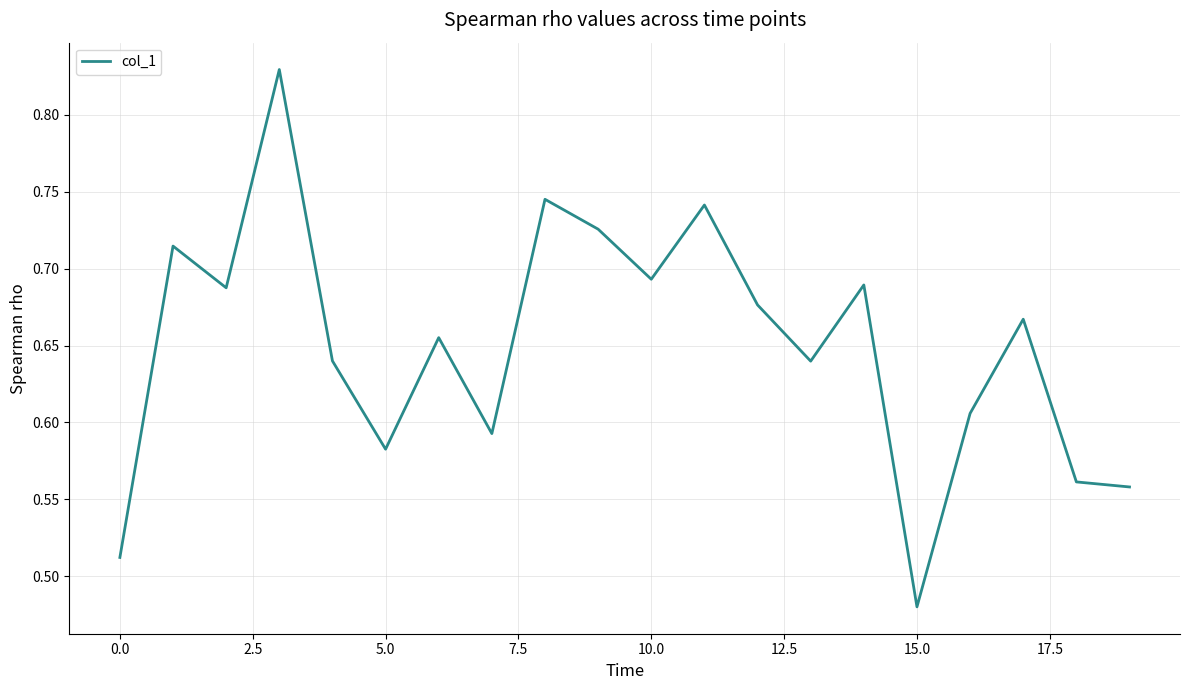

Count the values in the range 0 to 1.

20